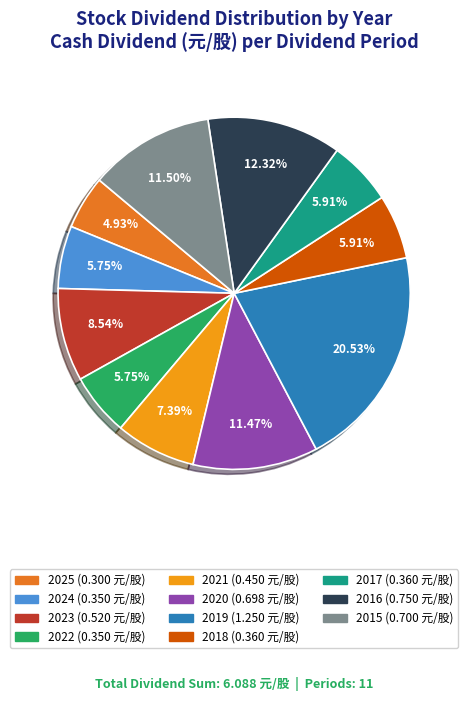

Combined, do 2015 and 2017 account for over 50%?

No